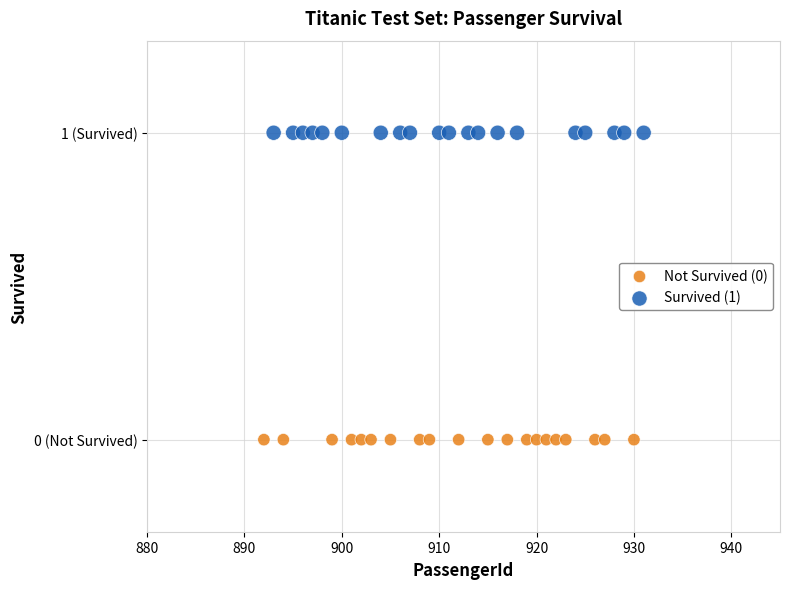

Which series contains the lowest Y value?

Not Survived (0)